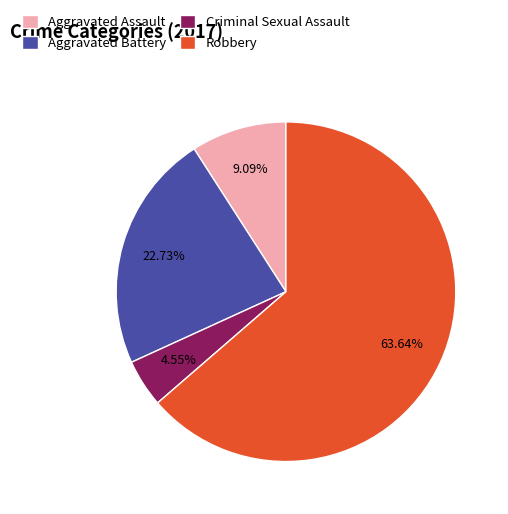

Which category has the smallest portion of the pie?

Criminal Sexual Assault